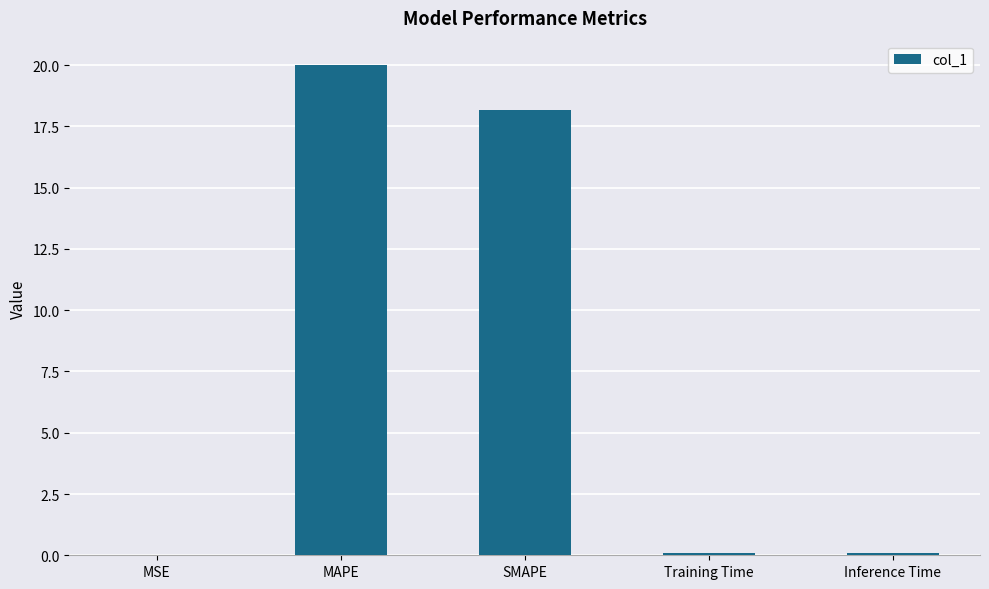

What is the maximum value shown in the chart?

20.0